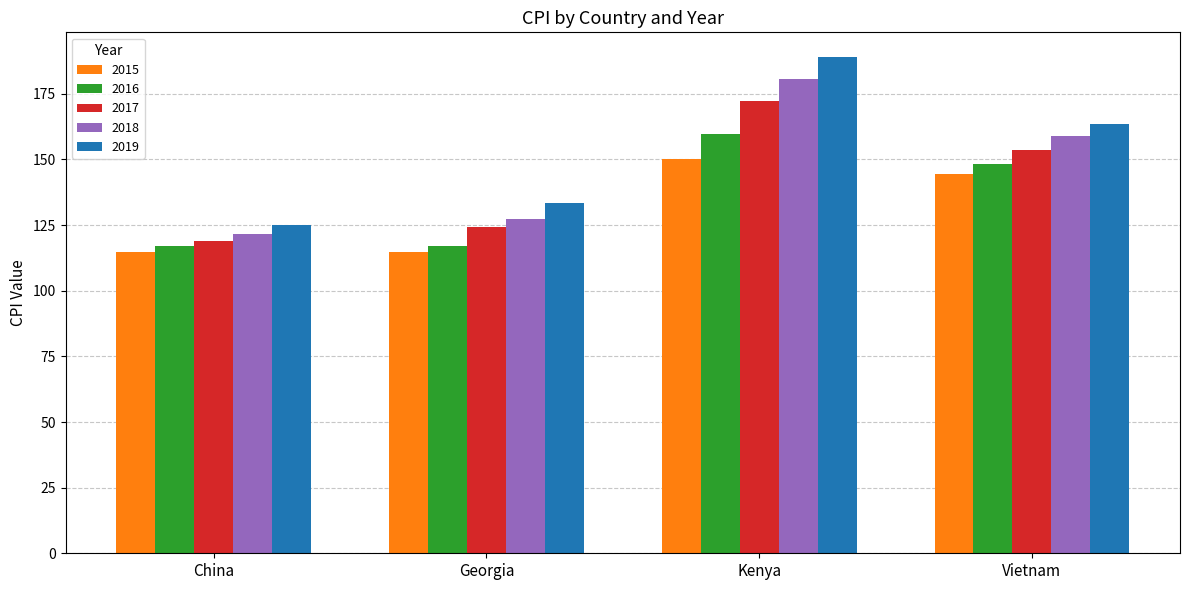

How many data points in 2016 are above 148?

2